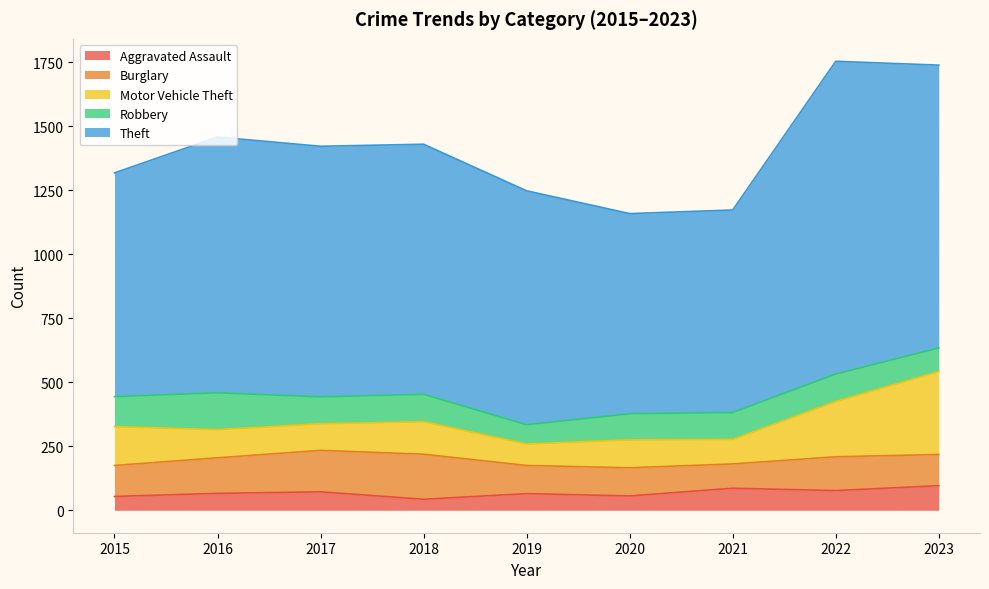

Does the chart display data point markers on the line(s)?

No